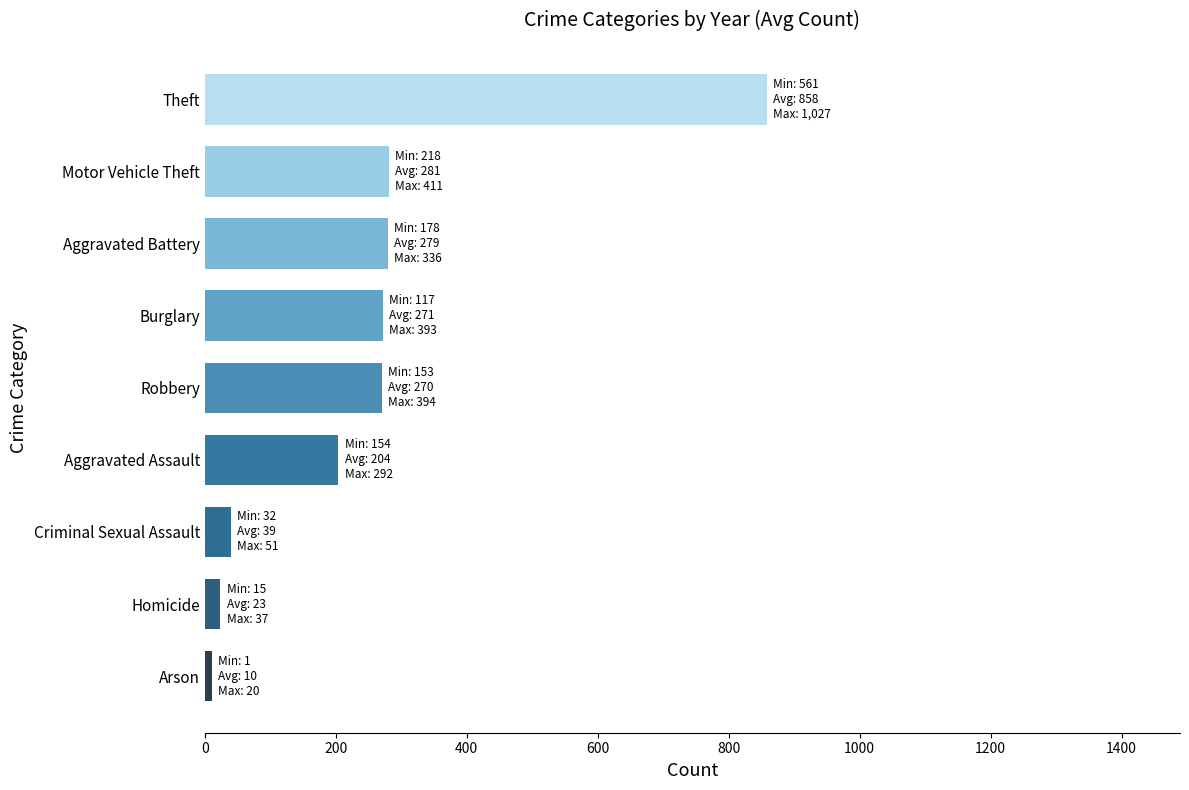

Read the value at Theft.

858.1